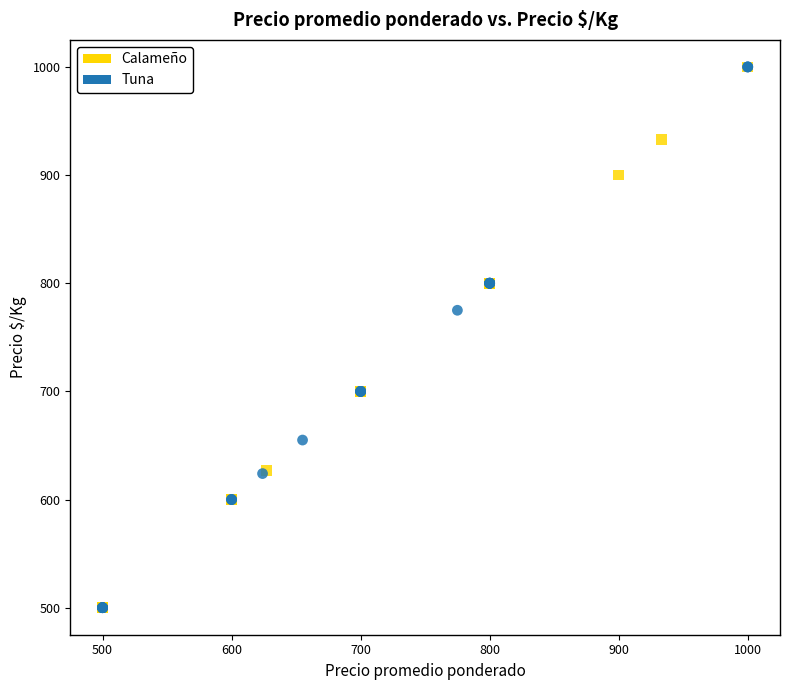

What are all the series names shown in the legend?

Calameño, Tuna